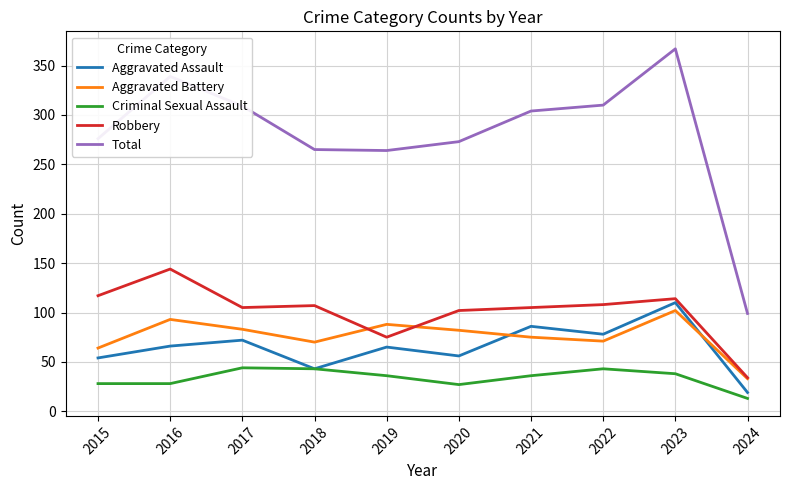

Is this an area chart (filled region under the line)?

No